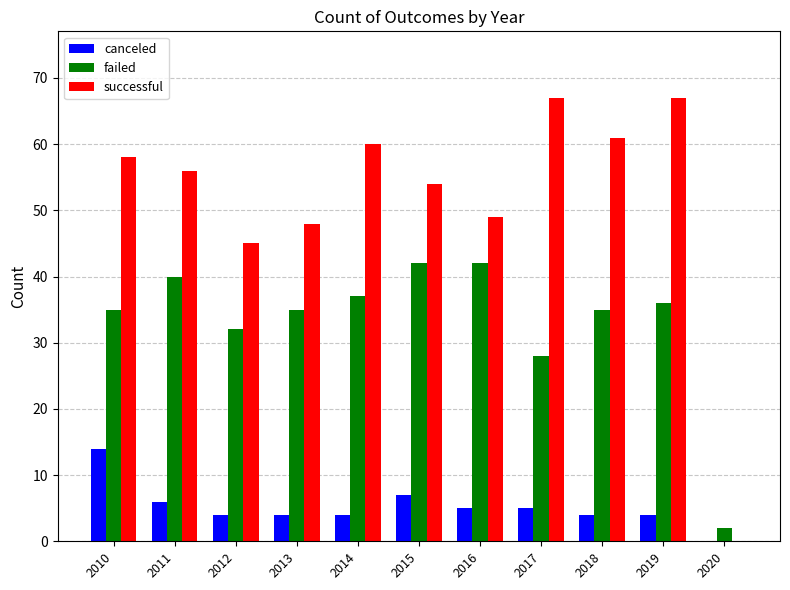

Reading left to right, list all the values displayed in this chart.

canceled: 2010=14	2011=6	2012=4	2013=4	2014=4	2015=7	2016=5	2017=5	2018=4	2019=4	2020=0
failed: 2010=35	2011=40	2012=32	2013=35	2014=37	2015=42	2016=42	2017=28	2018=35	2019=36	2020=2
successful: 2010=58	2011=56	2012=45	2013=48	2014=60	2015=54	2016=49	2017=67	2018=61	2019=67	2020=0